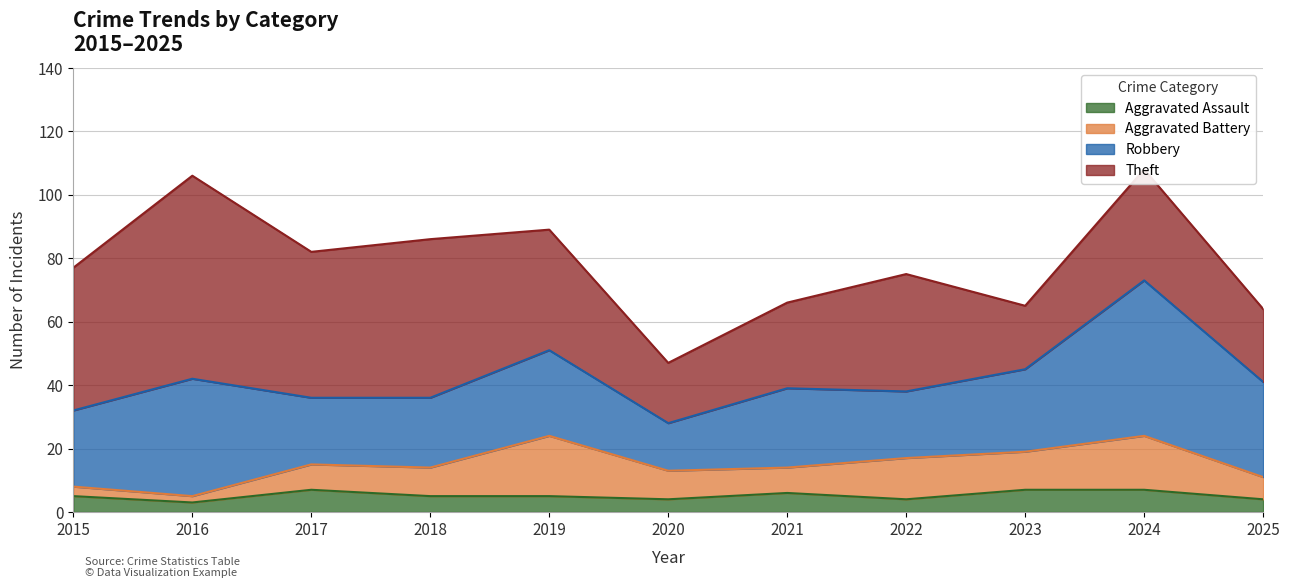

At which label is Aggravated Battery closest to 10?

2018